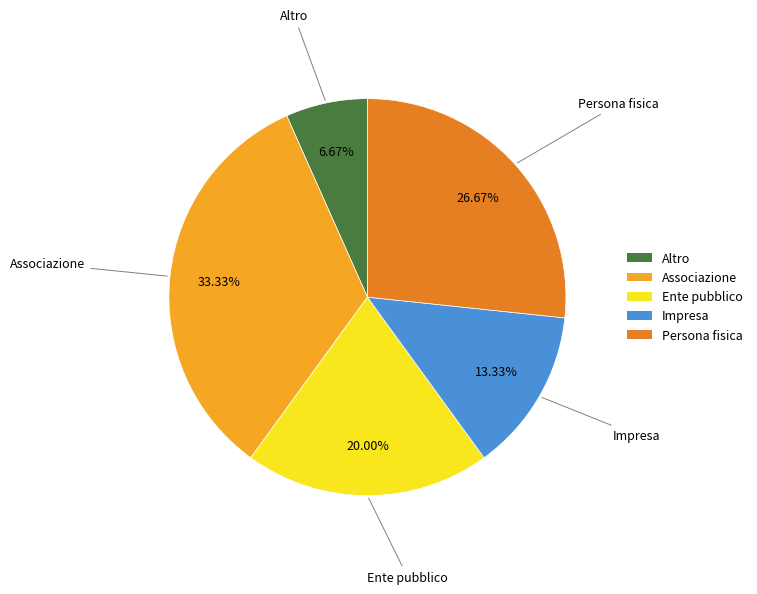

How many segments does this pie chart have?

5